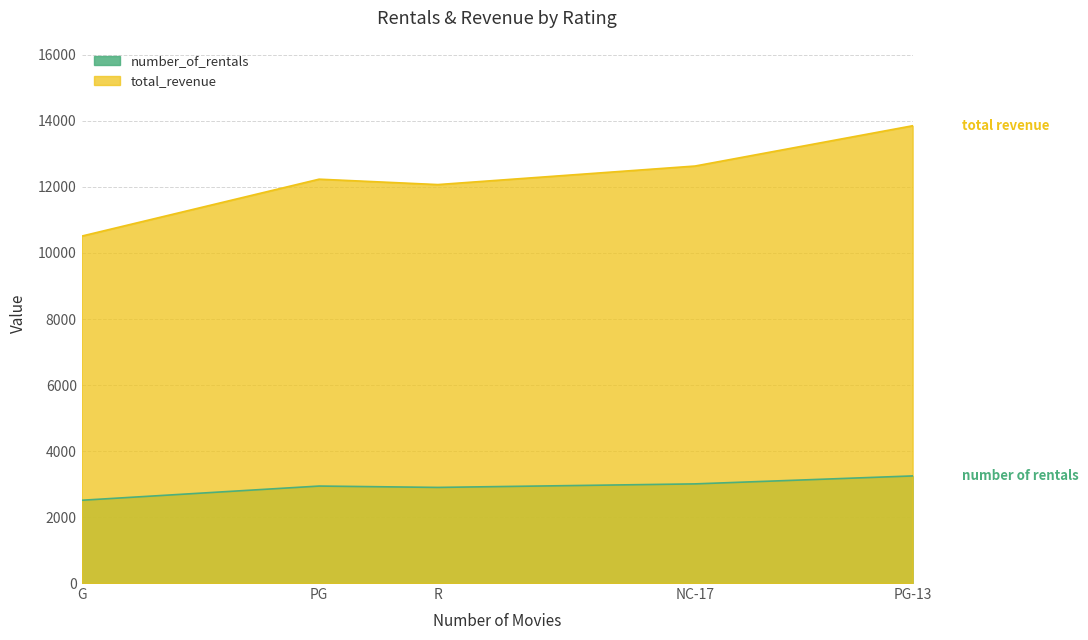

How many lines are shown in the chart?

2